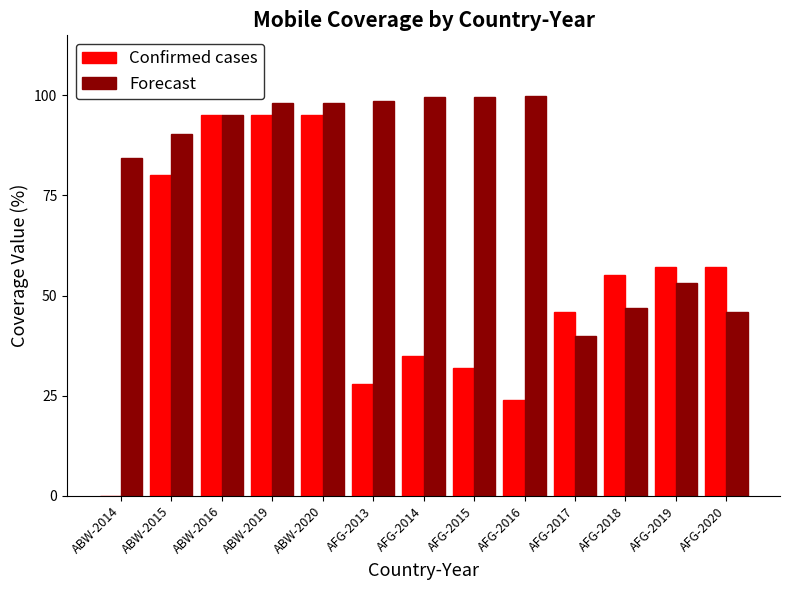

Is the value of Confirmed cases at AFG-2020 greater than the value of Forecast at ABW-2015?

No